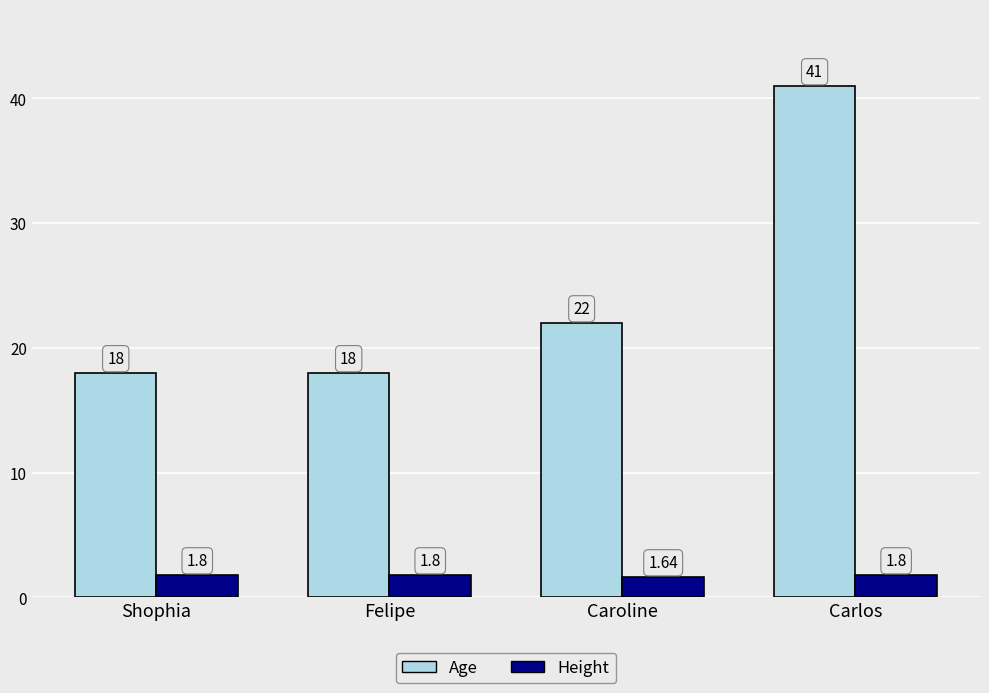

At Shophia, list the series in order from largest to smallest.

Age, Height